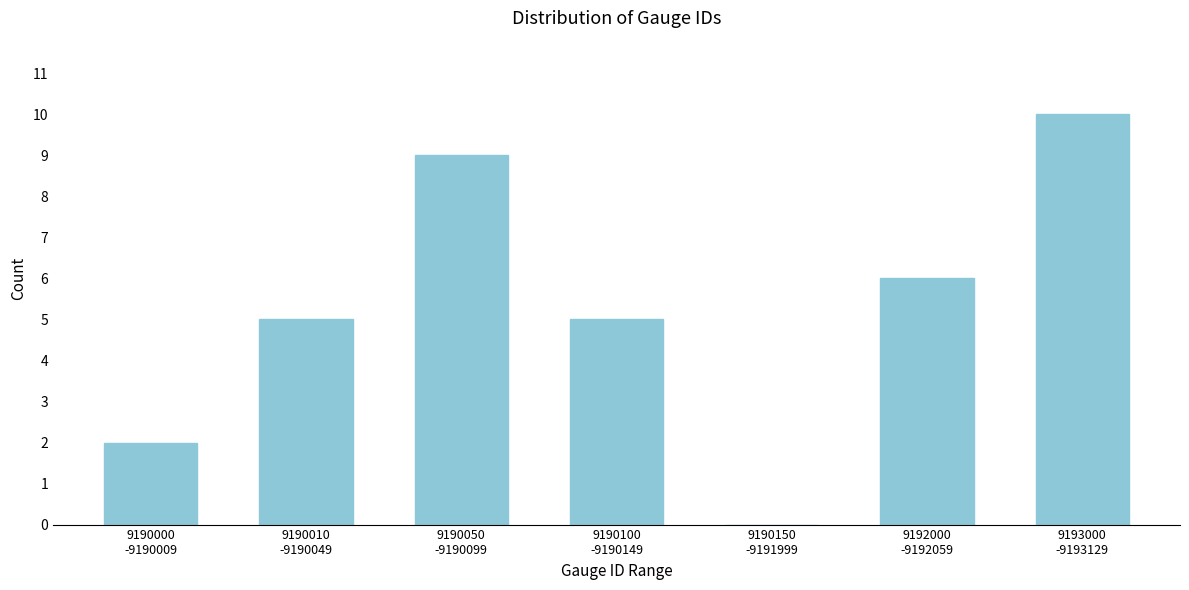

What is the sum of all values?

37